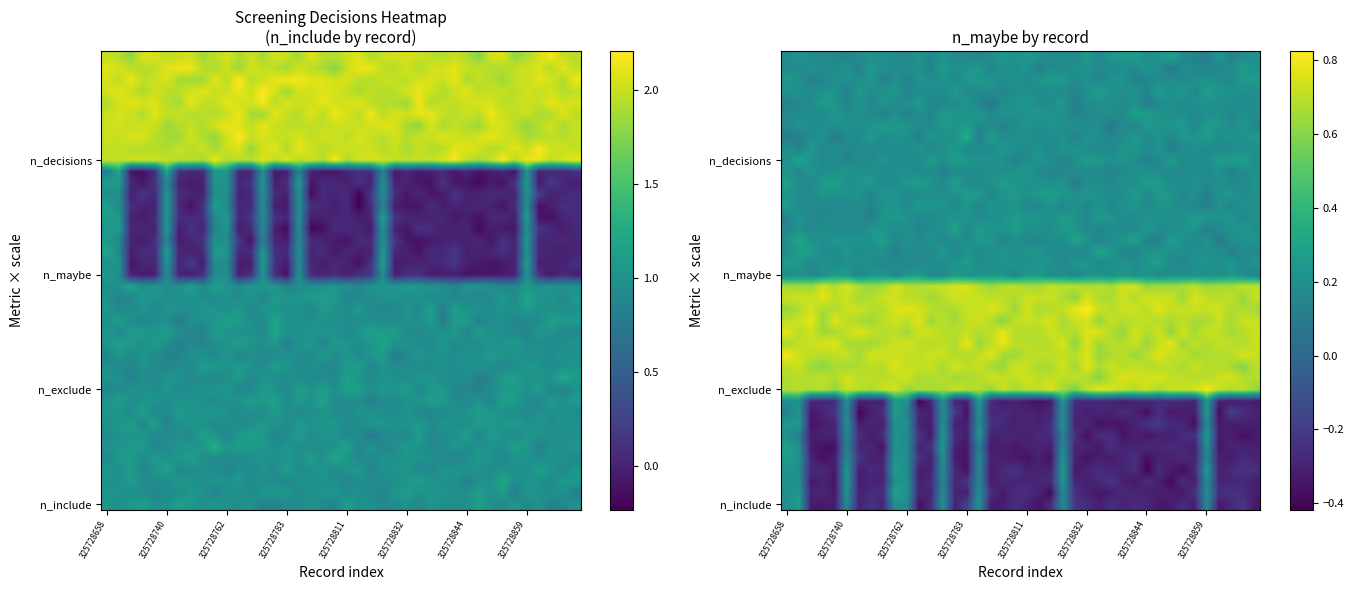

Between 24 and 14, which is larger?

24